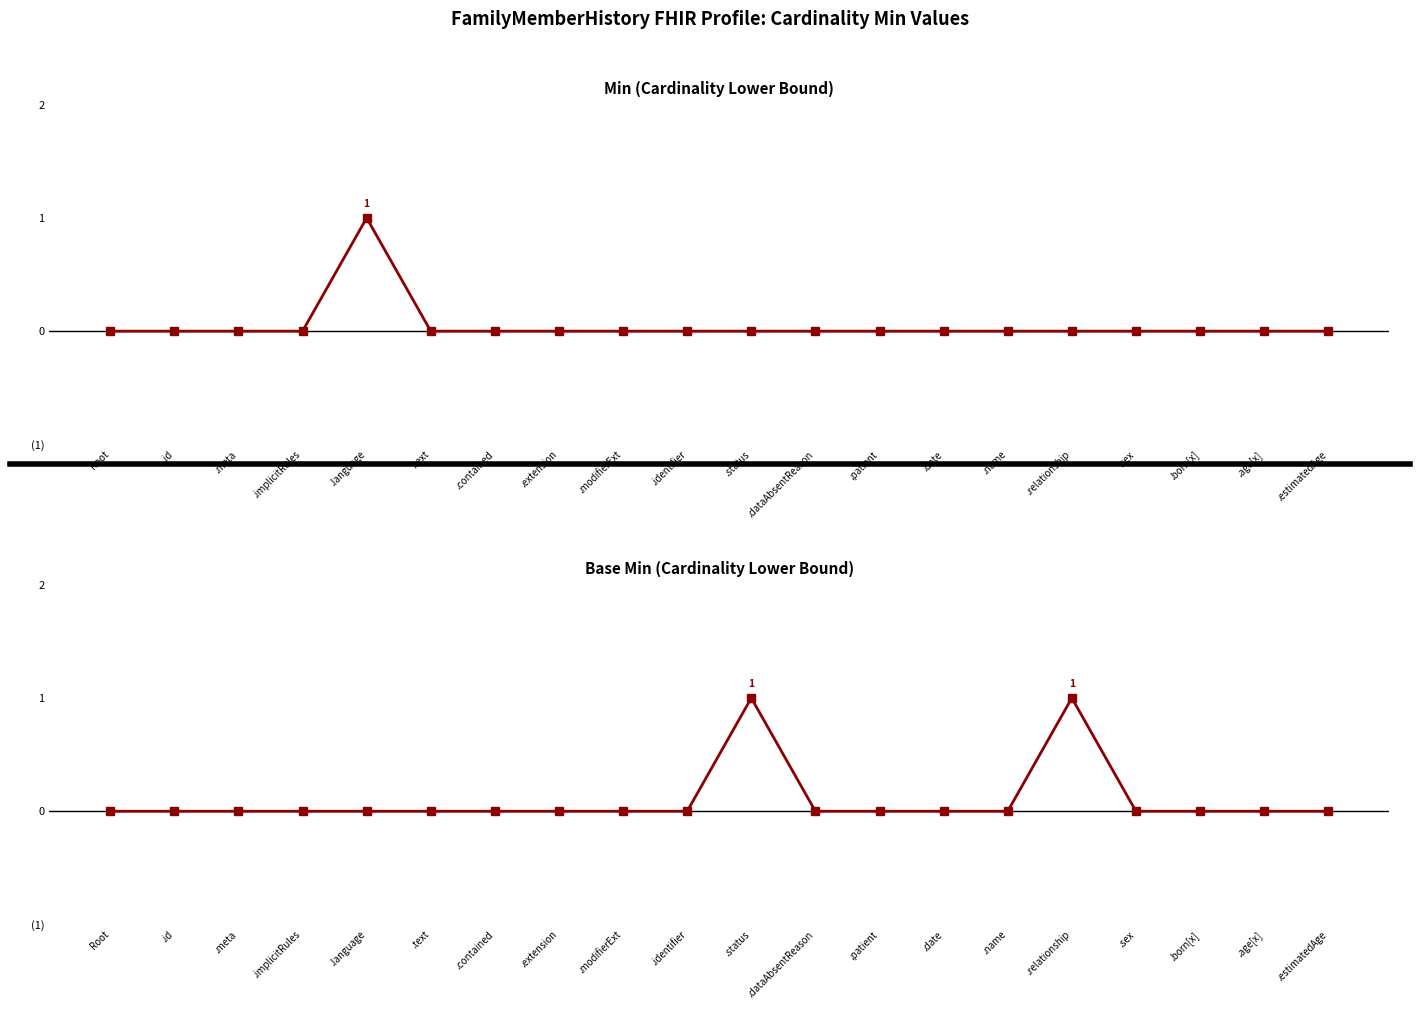

The Base Min (Cardinality Lower Bound) series shows 1 at .status. True or false?

True